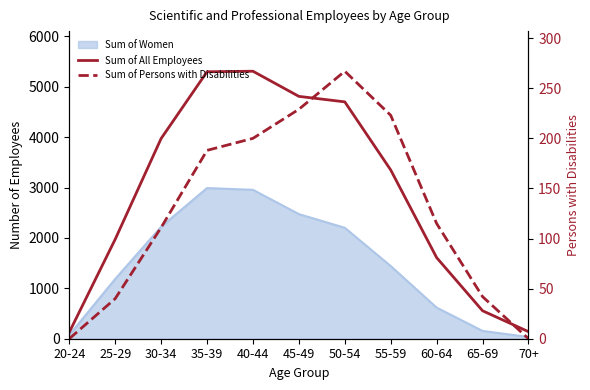

At which category does Sum of All Employees reach its first local peak?

40-44